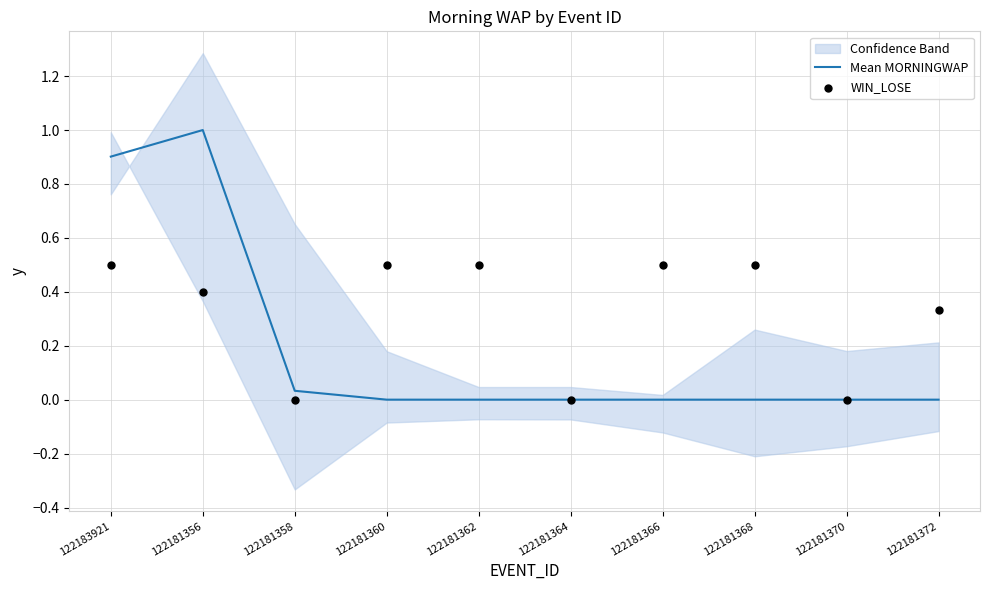

What is the total value across all series at 122181360?

0.5